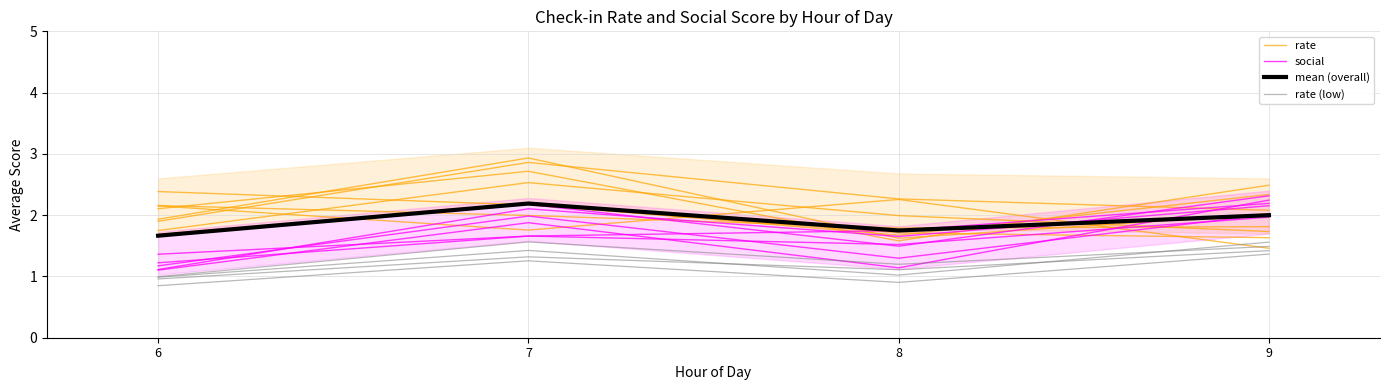

How many lines are shown in the chart?

4